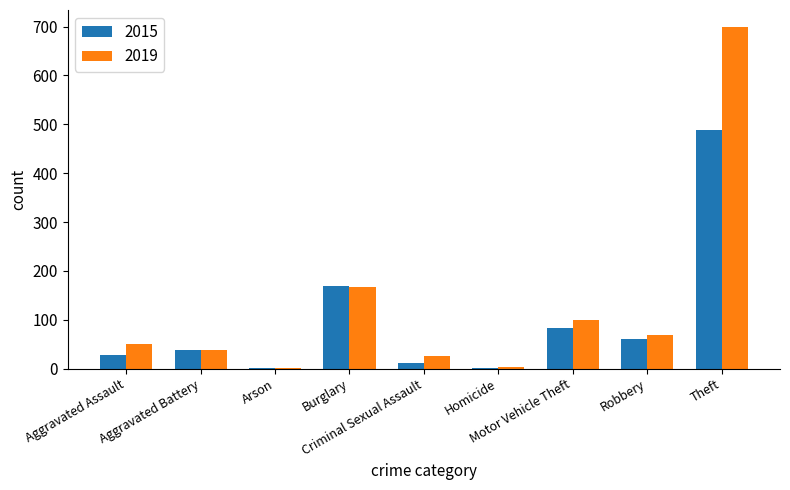

What is the maximum value for 2015?

489